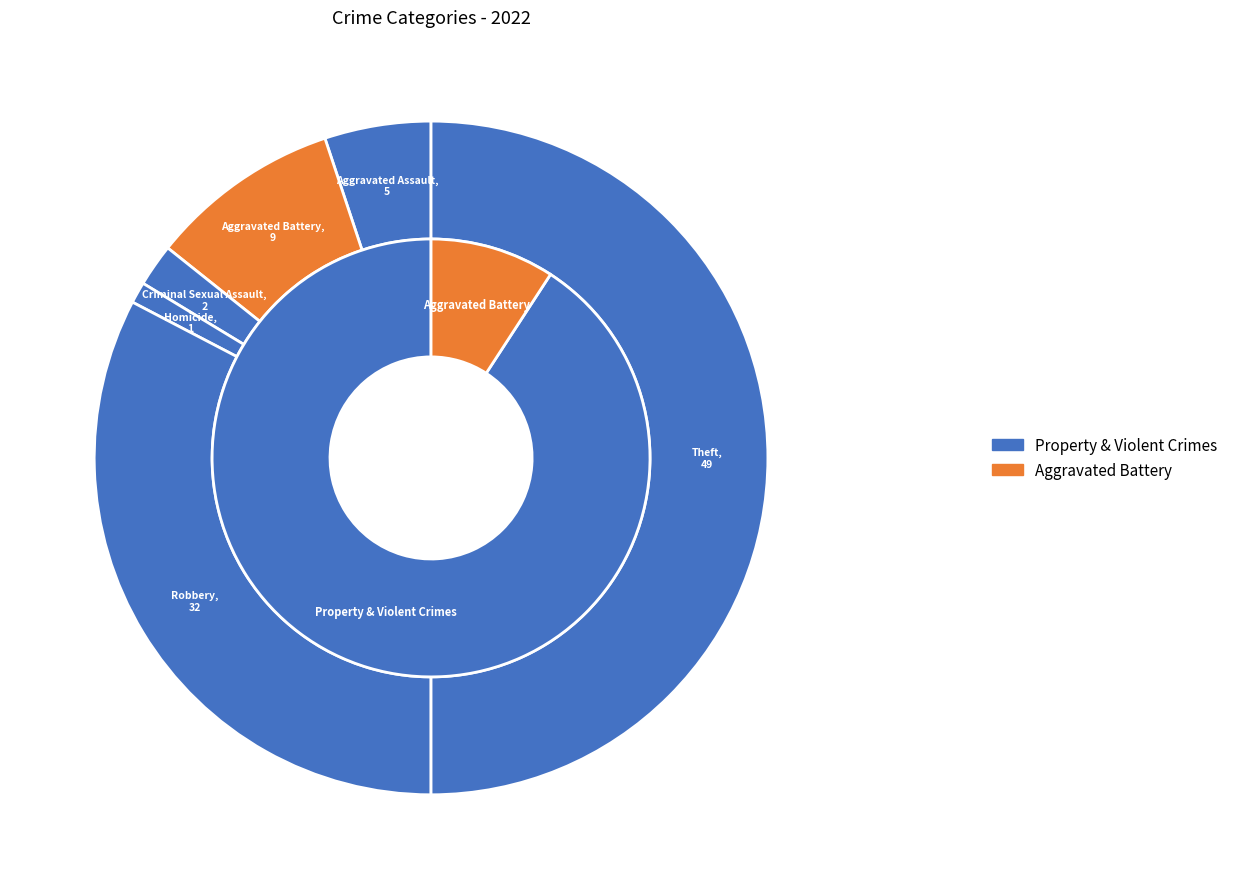

Does any single category account for the majority?

Yes